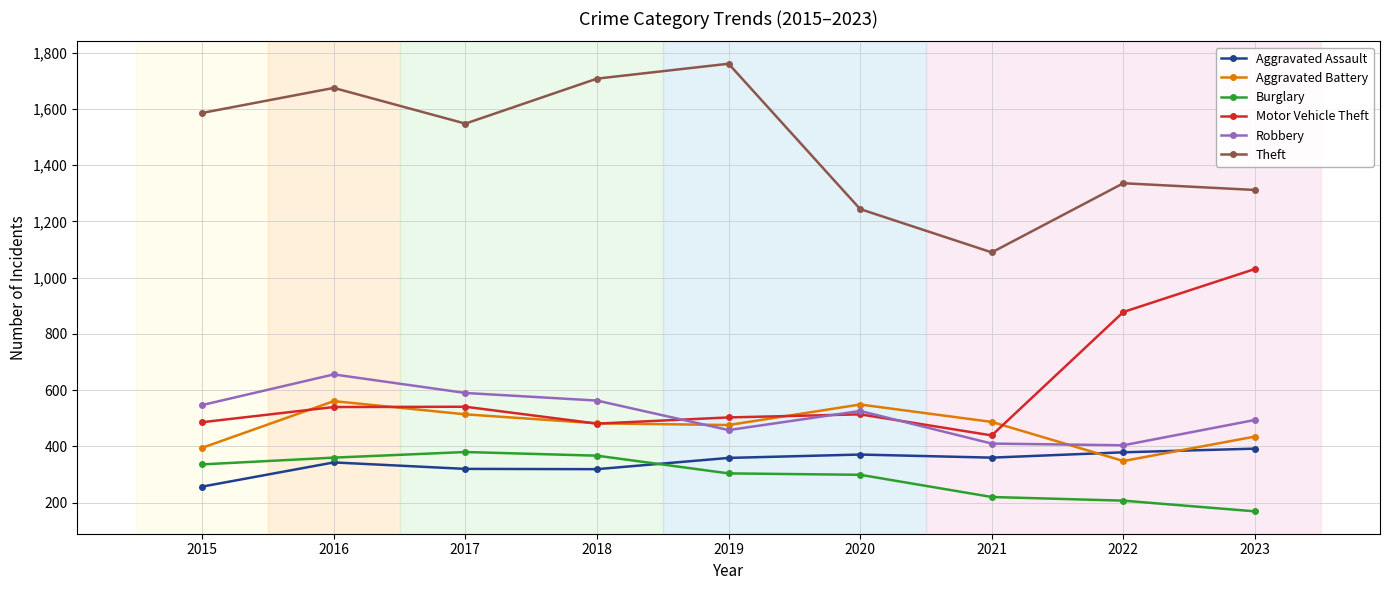

At which category is the sum across all series the highest?

2016